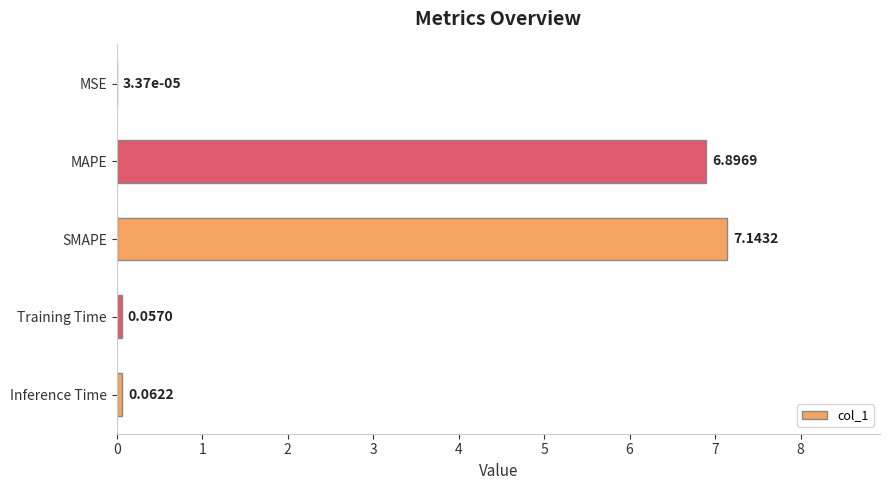

What is the sum of all values?

14.2